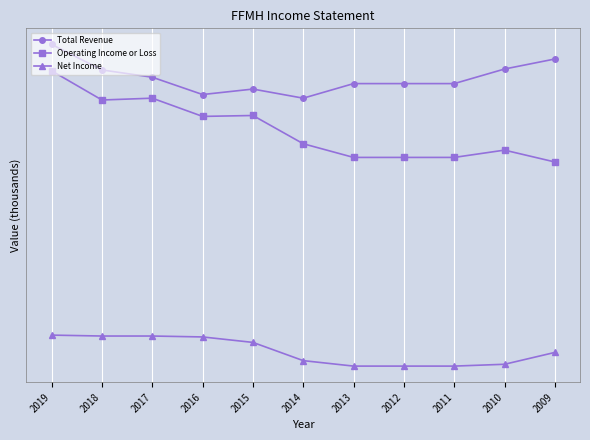

What is the average value of the Net Income series?

8.6